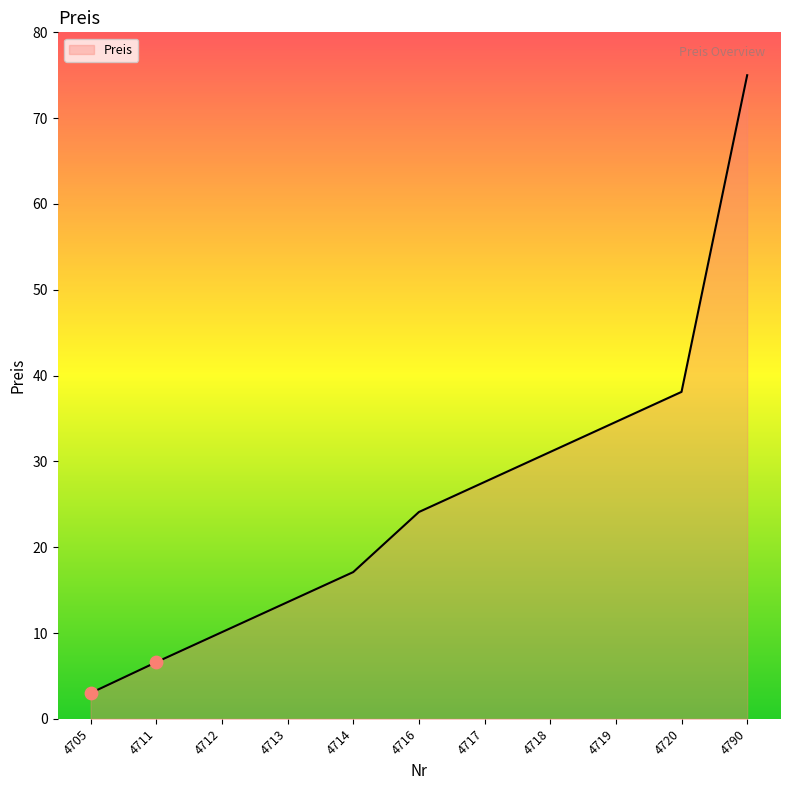

What is the change in value from 4712 to 4717?

+17.5